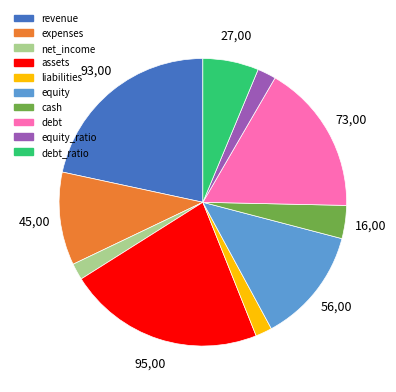

Is there a majority slice in this chart?

No